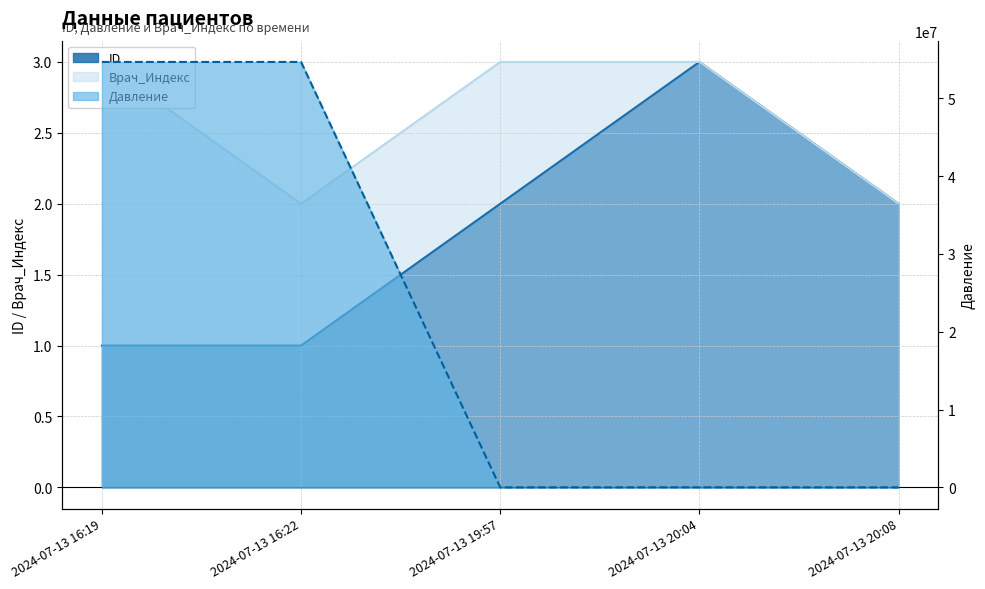

What is the difference between the maximum and second lowest values in the Врач_Индекс series?

1